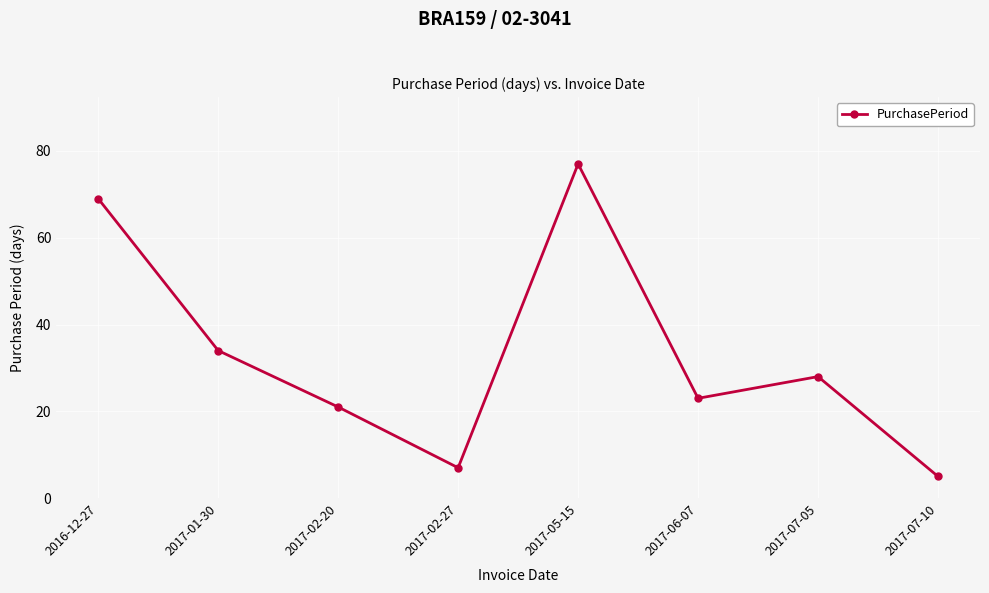

True or false: the data shows 4 at 2017-02-27.

False